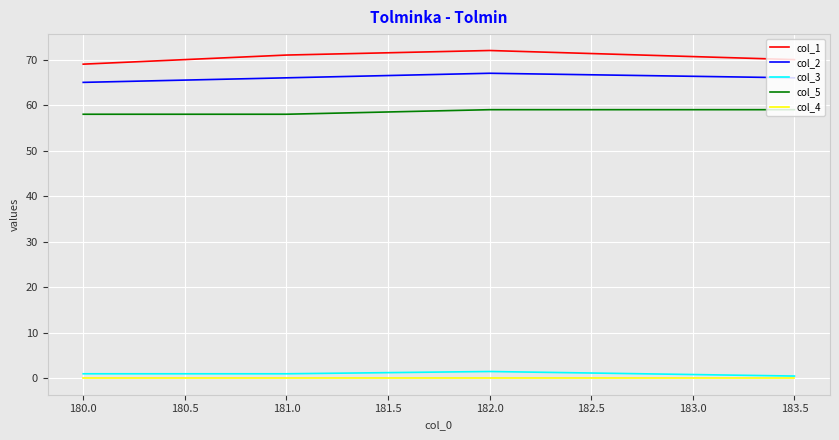

True or false: col_5 and col_1 intersect in this chart.

False